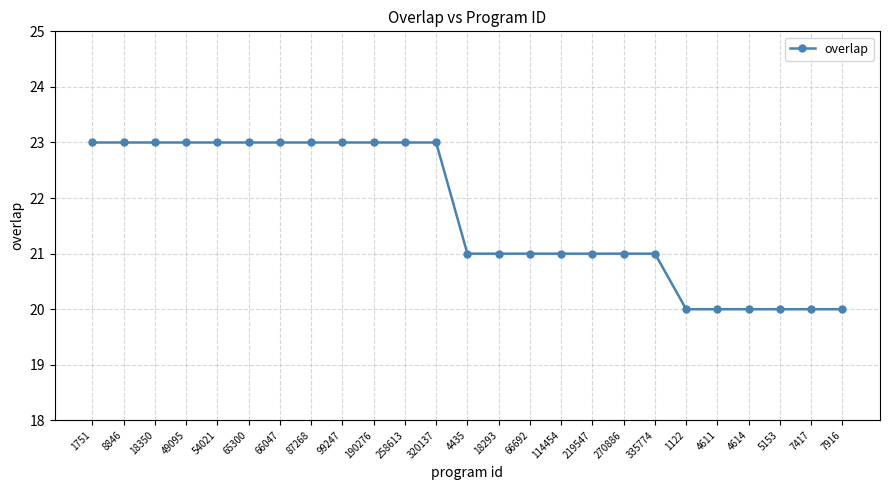

What is the sum of all values?

543